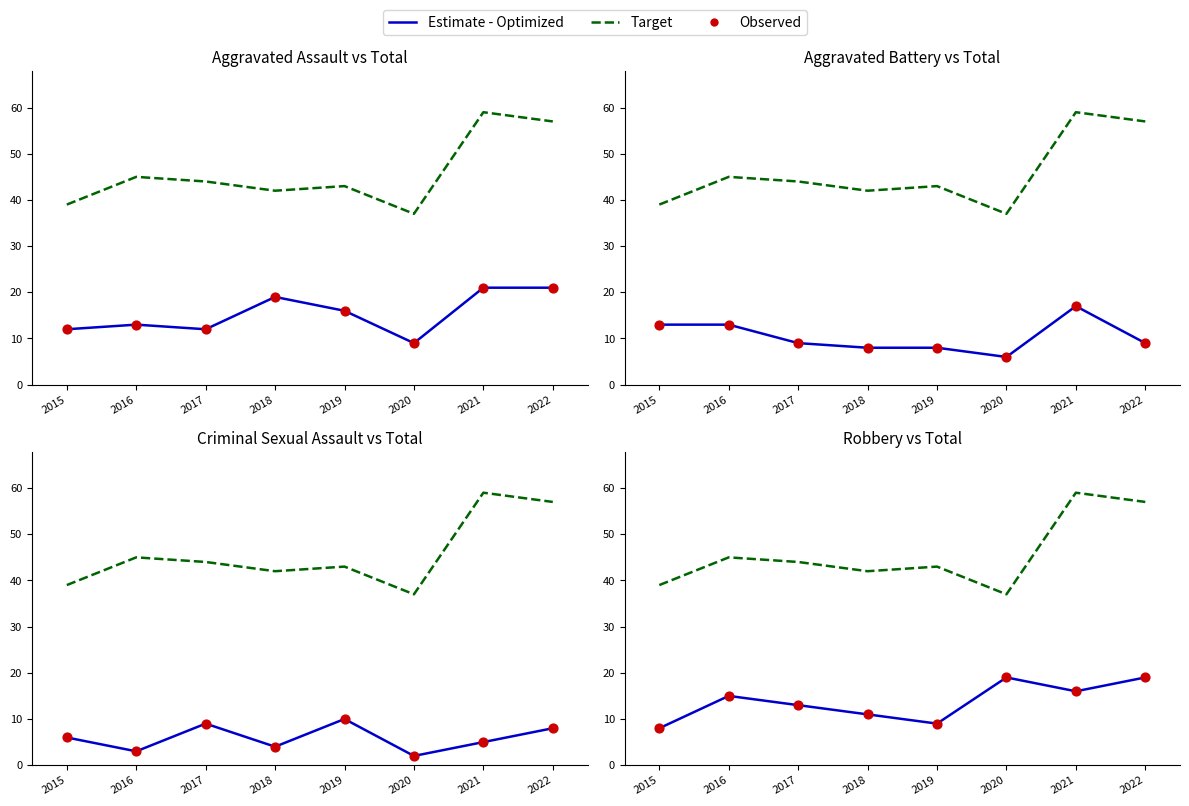

Which series has the largest total across all categories?

Target